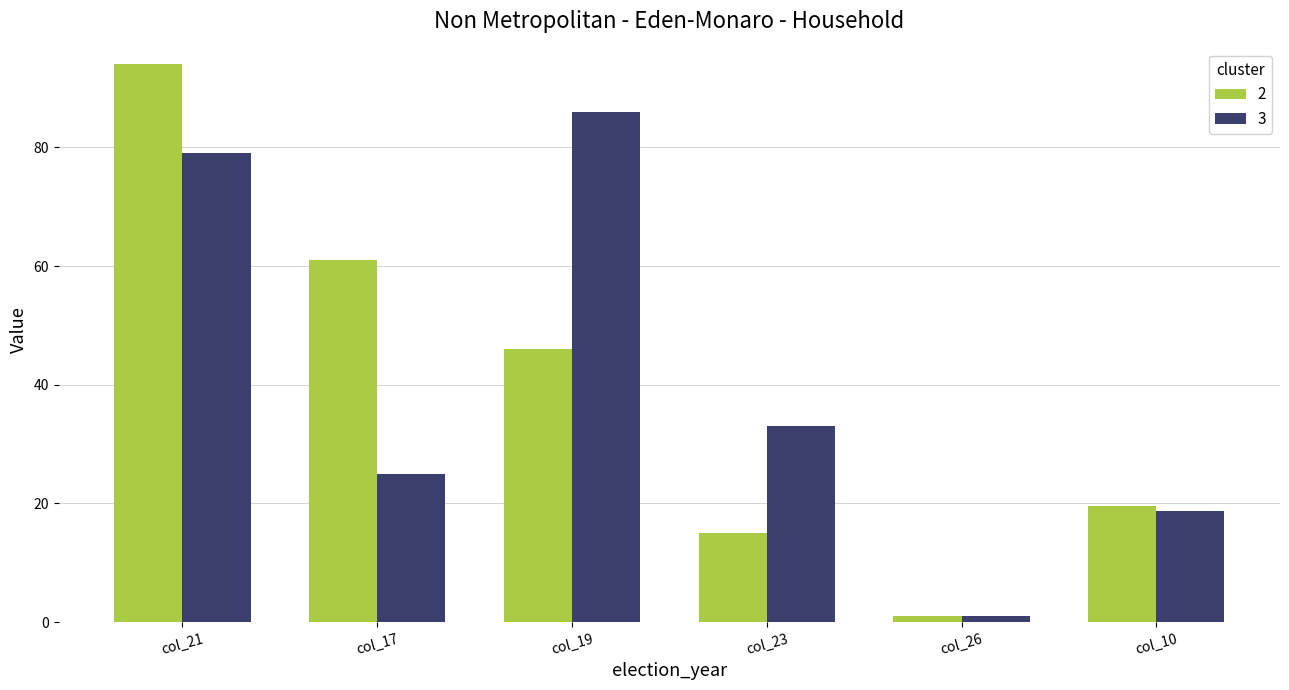

What is the highest value of the 2 series?

94.0